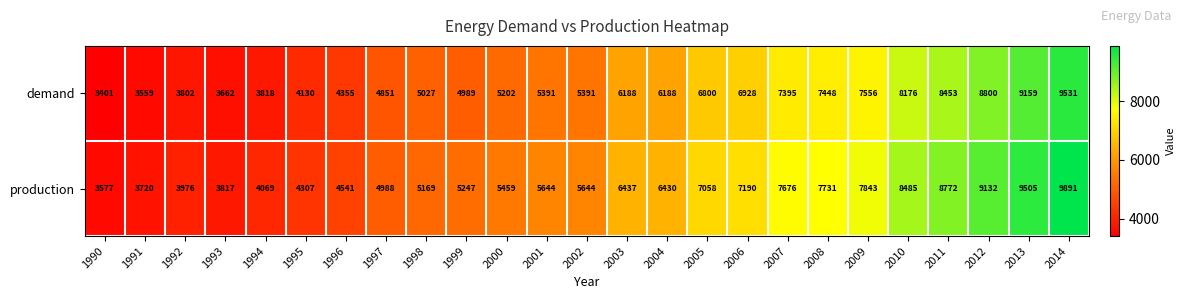

How many data points does each series have?

25